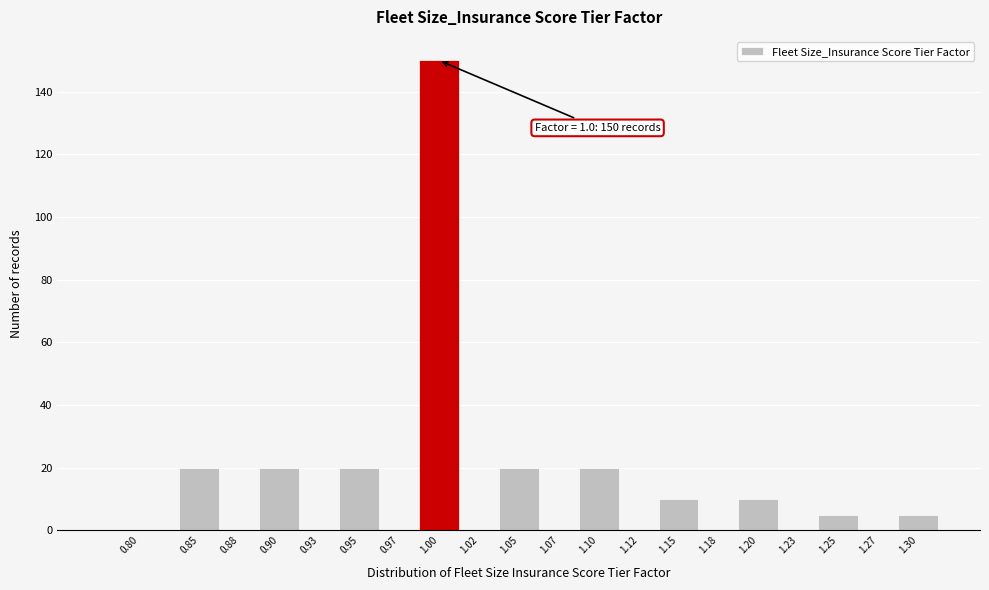

What is the maximum value shown in the chart?

150